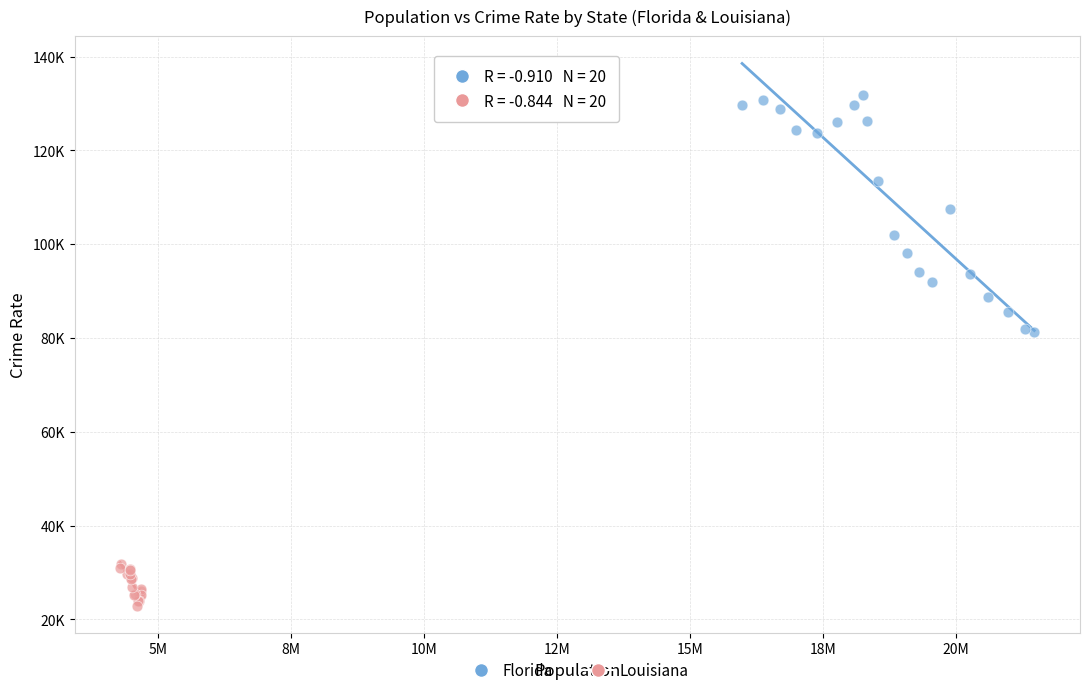

Which series has the largest Y range (max minus min)?

Florida